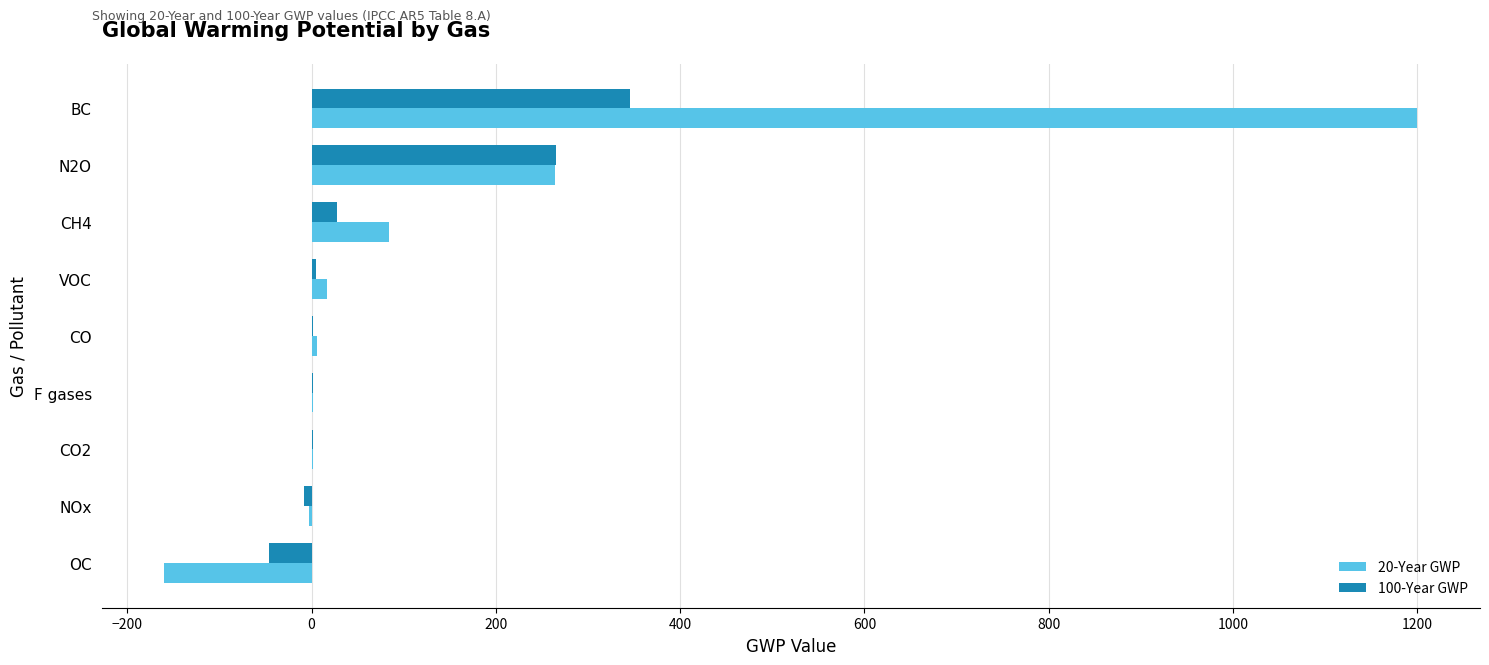

What is the sum of all 20-Year GWP values?

1409.4